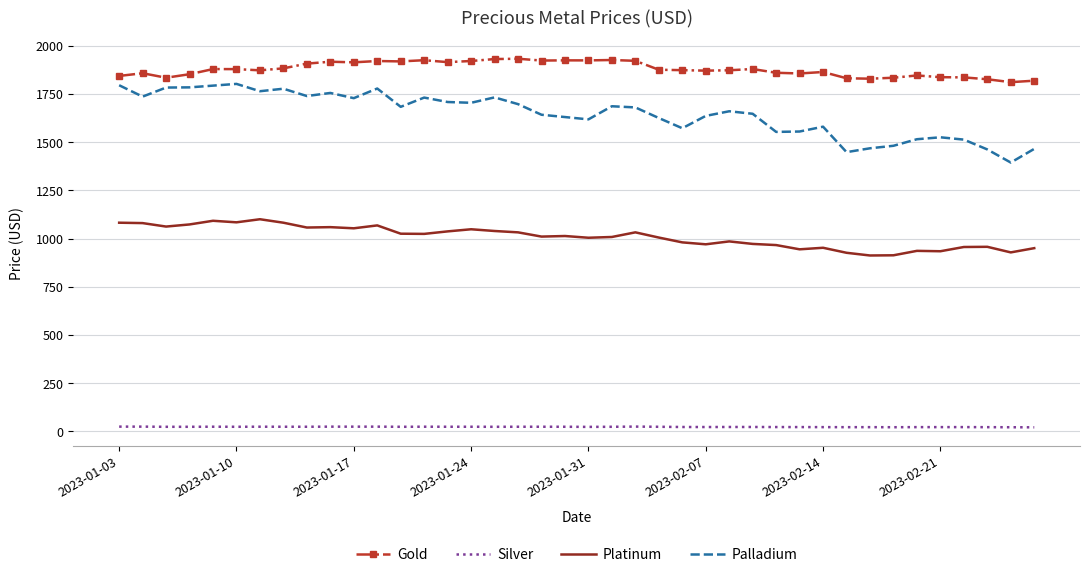

Rank the series by their maximum value, from lowest to highest.

Silver, Platinum, Palladium, Gold